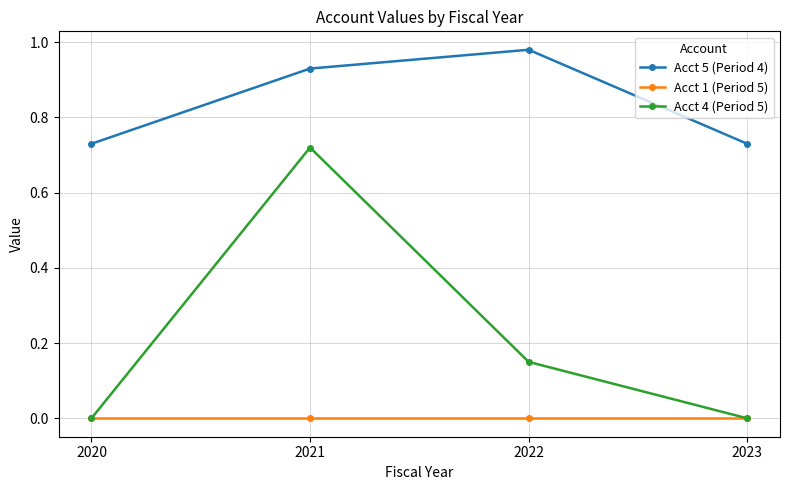

Which series has the widest spread of values?

Acct 4 (Period 5)